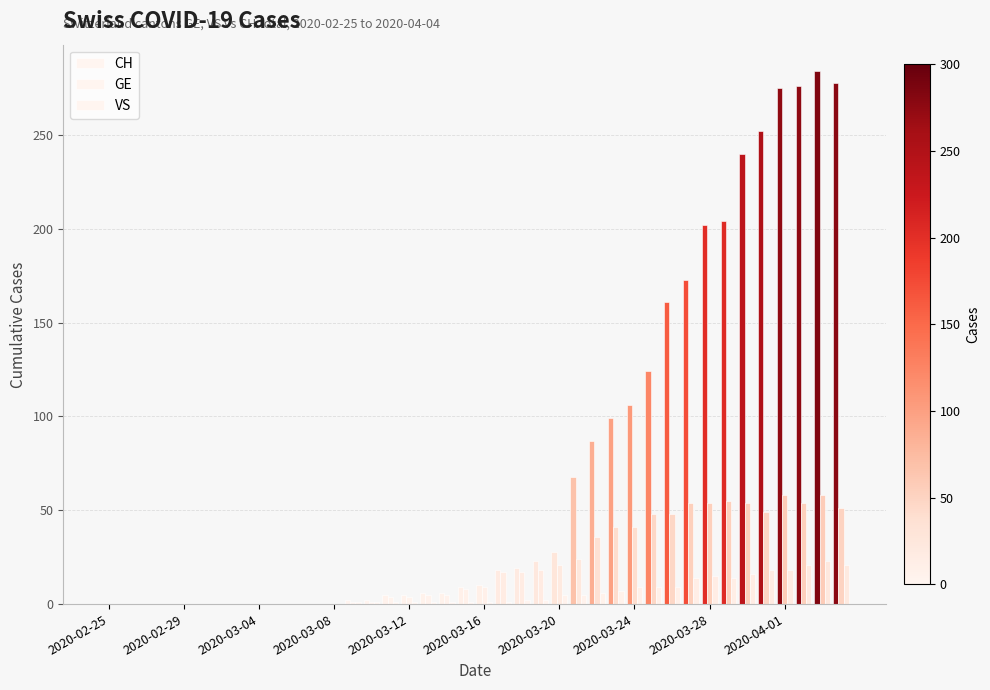

Which series has the largest total across all categories?

CH